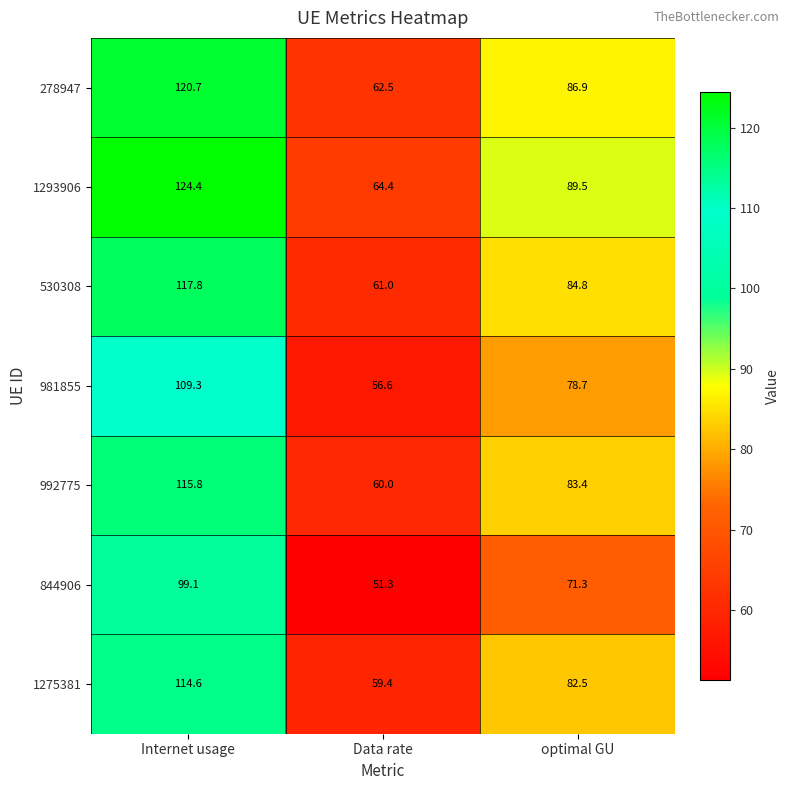

How many series are shown in this chart?

7